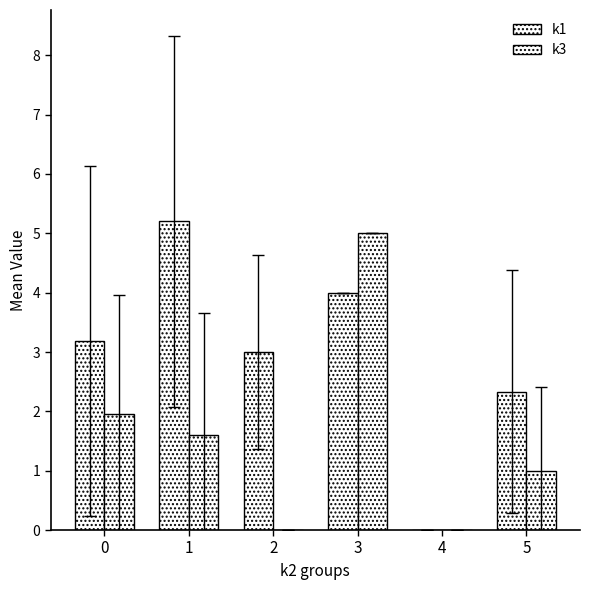

How many data points does each series have?

6